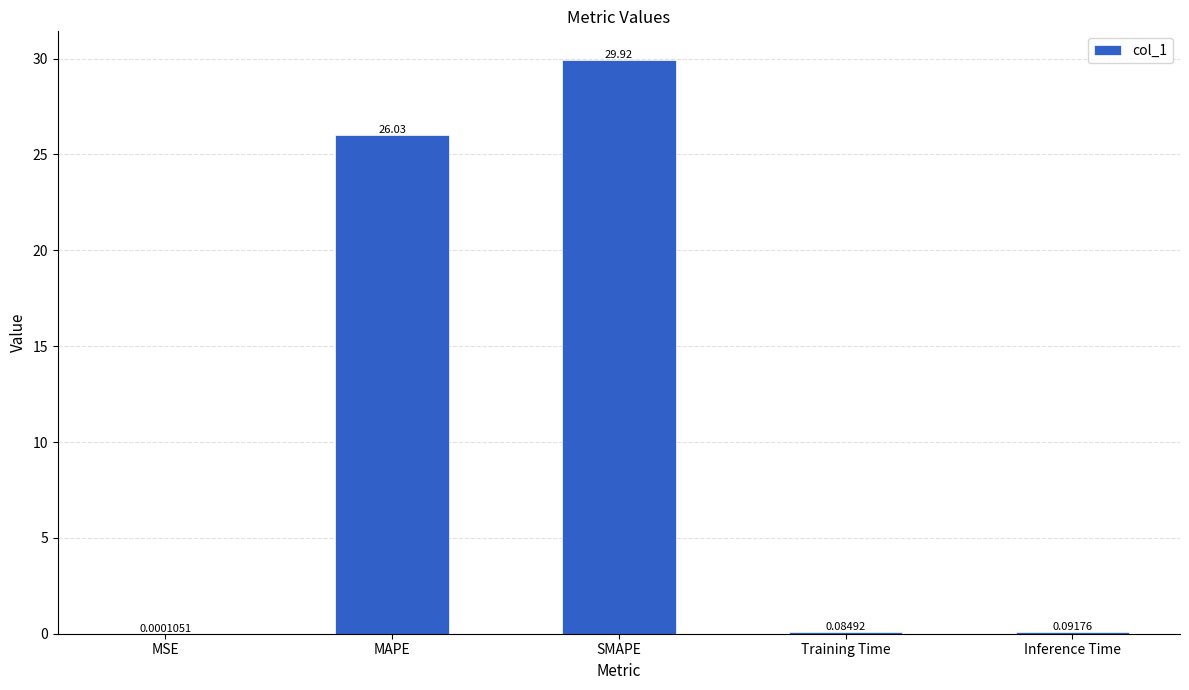

What is the sum of all values?

56.1